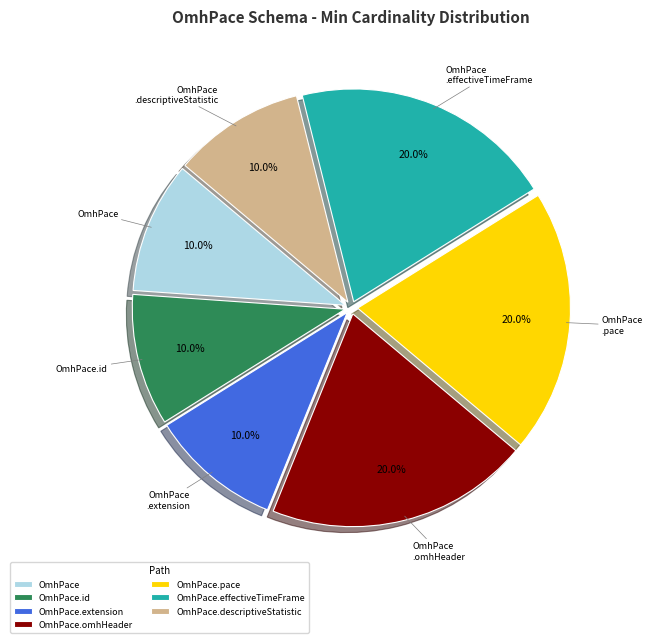

Which has a higher value, OmhPace.descriptiveStatistic or OmhPace.effectiveTimeFrame?

OmhPace.effectiveTimeFrame